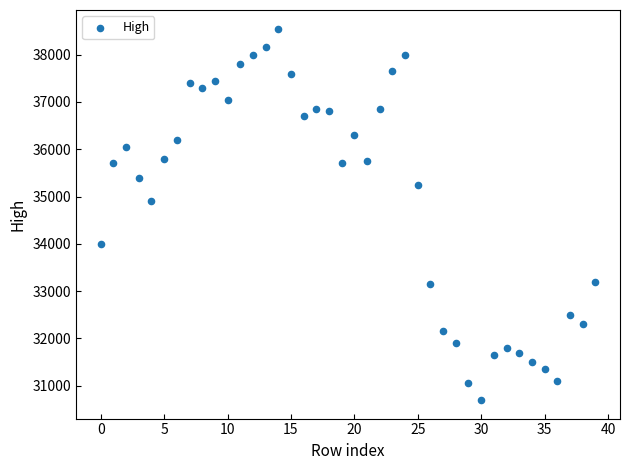

What Y value in the scatter plot is closest to 34625?

34900